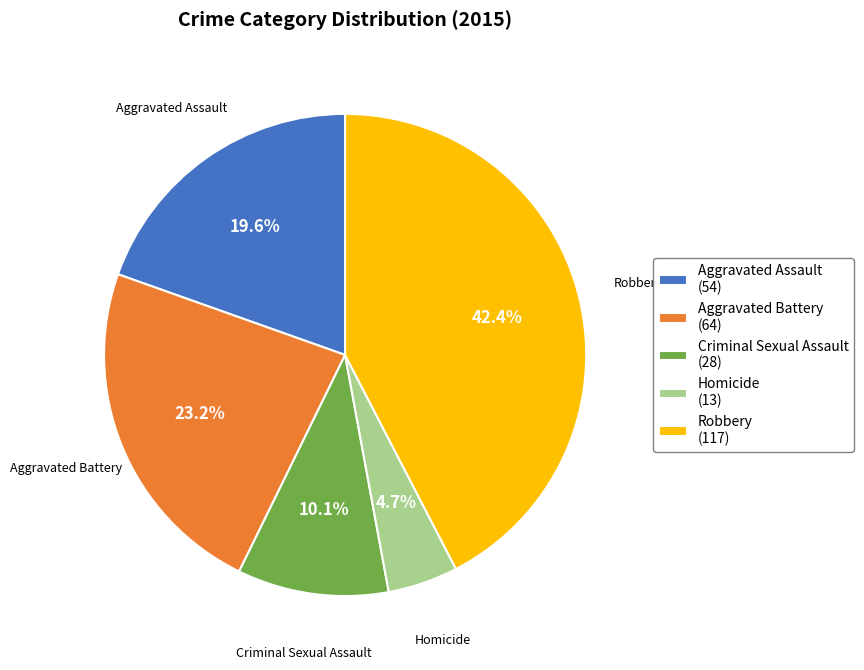

How many slices are in this pie chart?

5